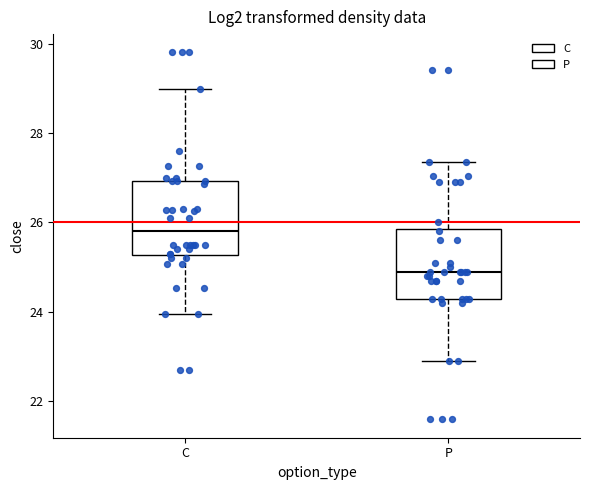

Where is the upper edge of the box for C on the y-axis? The values are not printed on the chart, so give them approximately, as read against the axis.

27.0